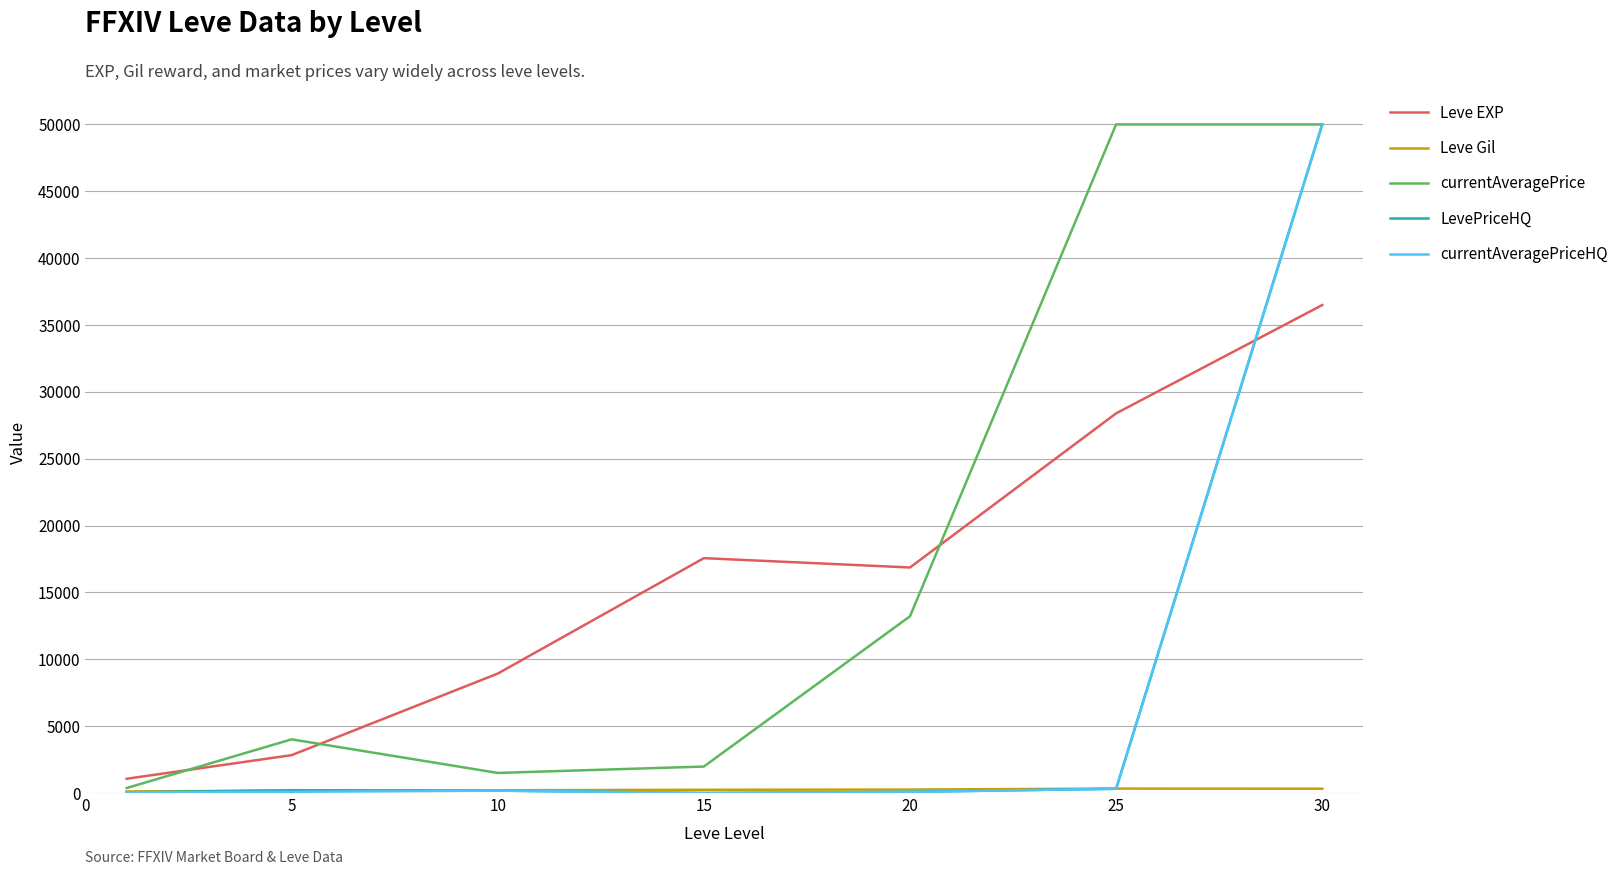

Which series ends up on top after the final intersection of currentAveragePriceHQ and Leve EXP?

currentAveragePriceHQ